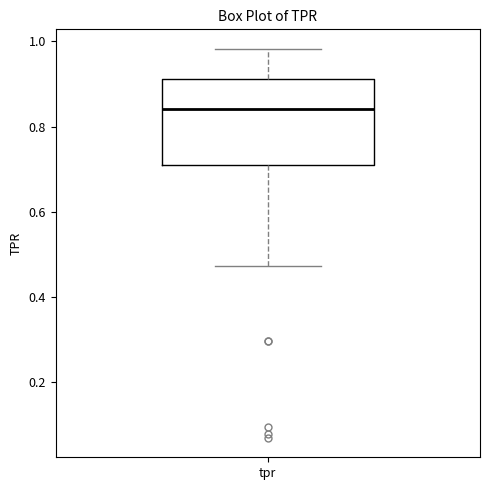

Transcribe this box plot: give where the median line is, the range the box spans, and where the two whiskers end, as read against the y-axis. The values are not printed on the chart, so give them approximately, as read against the axis.

median 0.84, box 0.72 to 0.92, whiskers 0.48 to 0.98